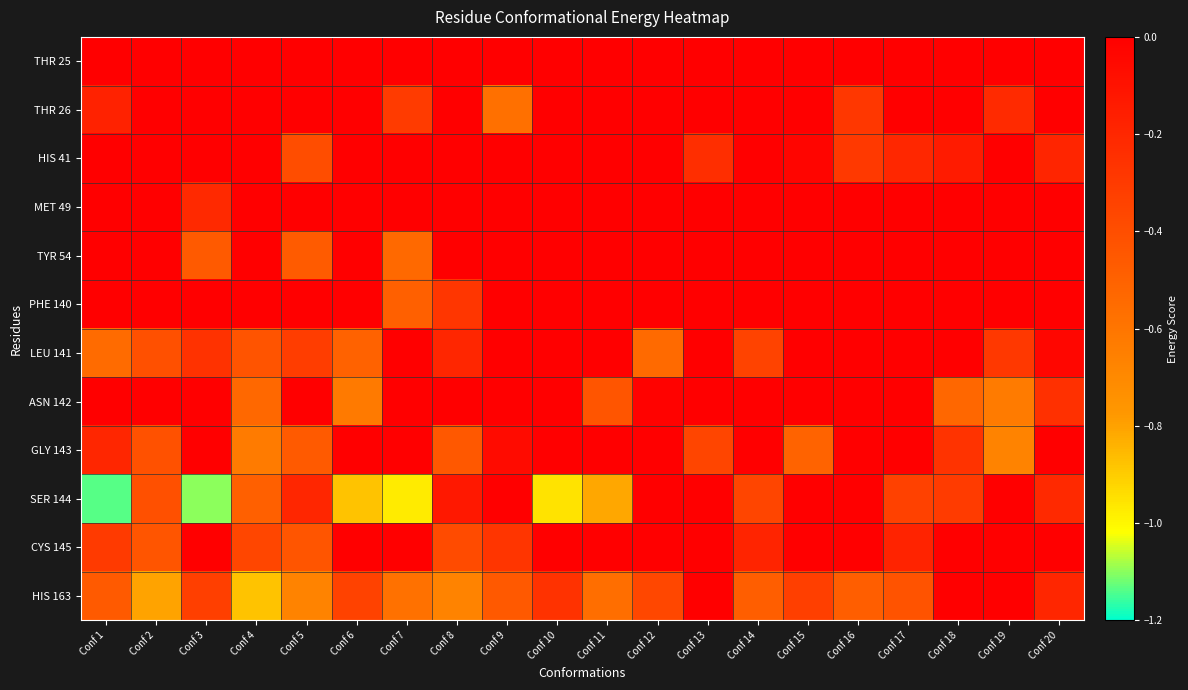

At Conf 14, list the series in order from largest to smallest.

THR 25, THR 26, HIS 41, MET 49, TYR 54, PHE 140, ASN 142, GLY 143, CYS 145, LEU 141, SER 144, HIS 163